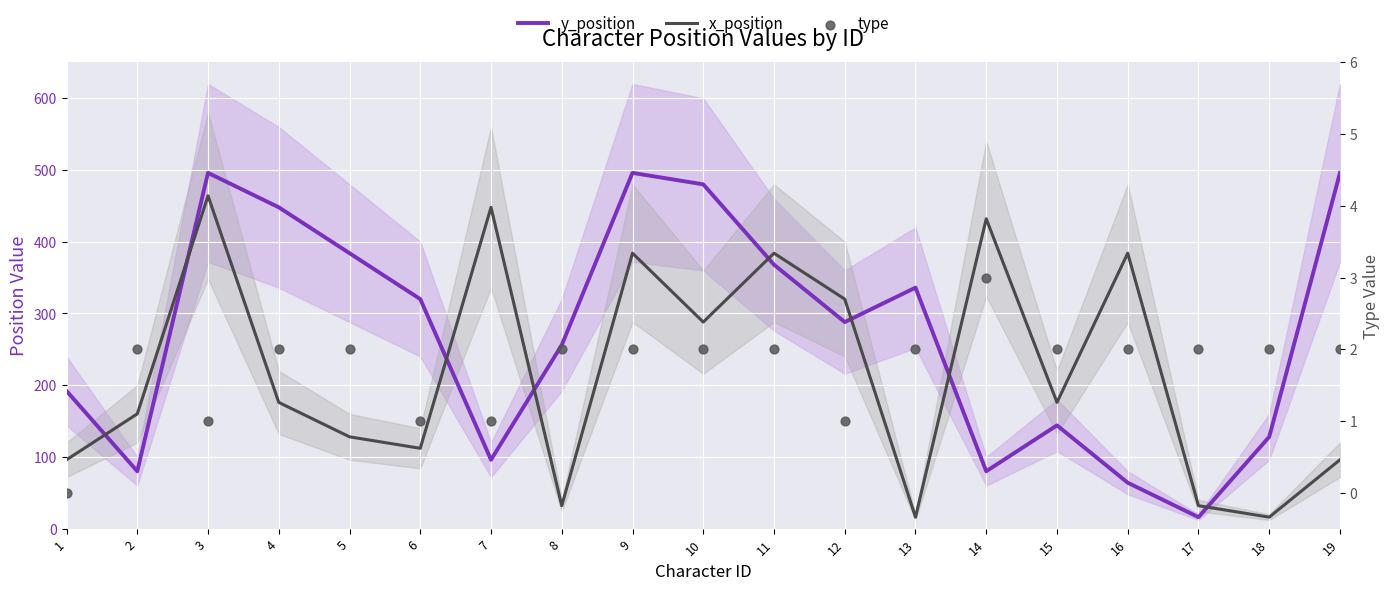

Which series has the widest spread of Y values?

y_position